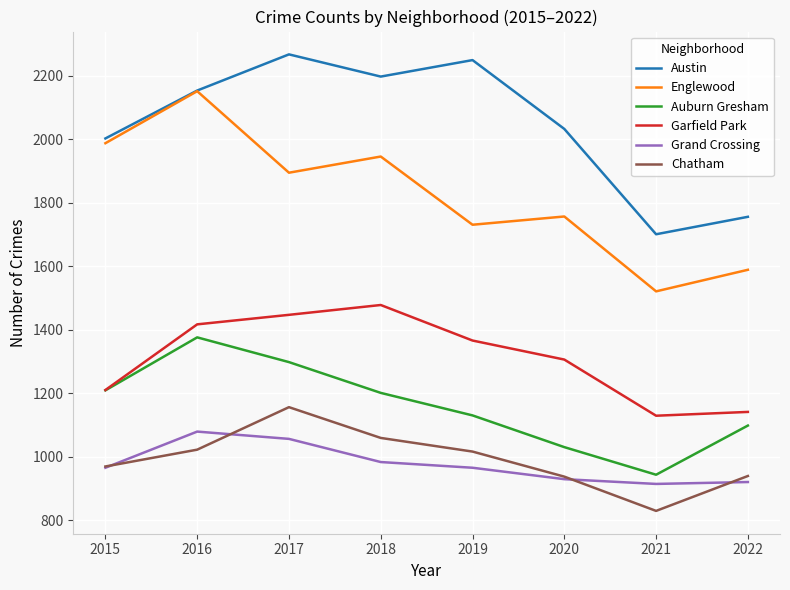

At 2017, list the series in order from largest to smallest.

Austin, Englewood, Garfield Park, Auburn Gresham, Chatham, Grand Crossing